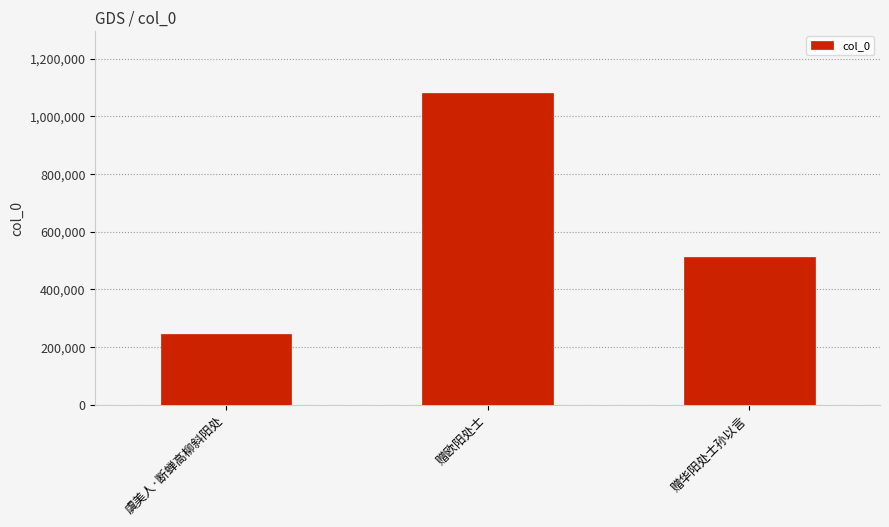

Which category has the lowest value across all series?

虞美人·断蝉高柳斜阳处